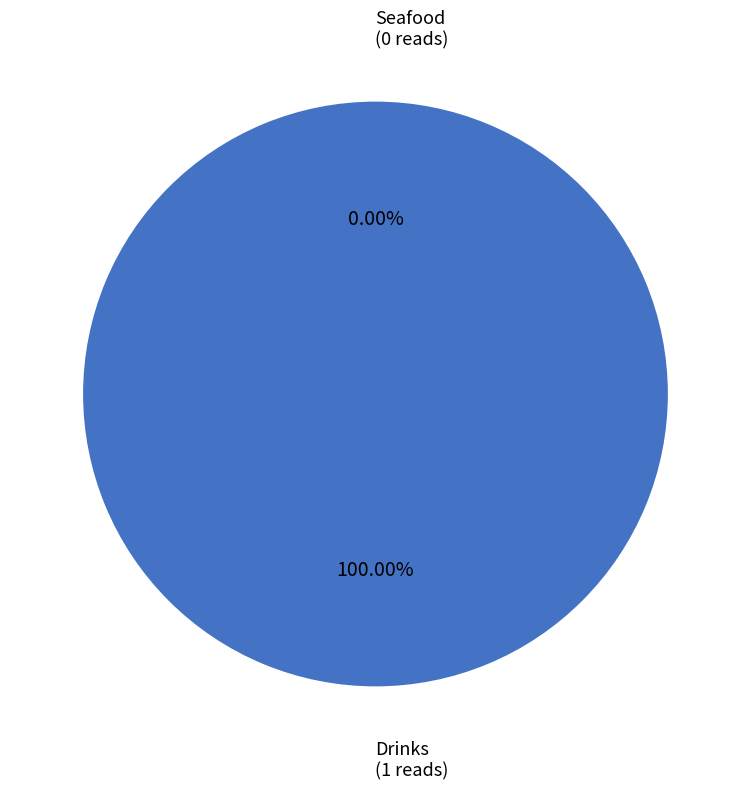

How many segments does this pie chart have?

2